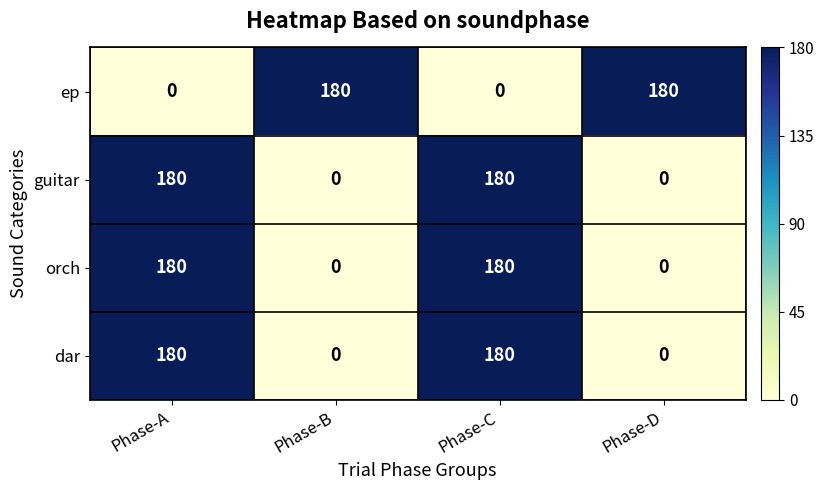

Reading right to left, what are all the values shown in this chart?

ep: Phase-D=180	Phase-C=0	Phase-B=180	Phase-A=0
guitar: Phase-D=0	Phase-C=180	Phase-B=0	Phase-A=180
orch: Phase-D=0	Phase-C=180	Phase-B=0	Phase-A=180
dar: Phase-D=0	Phase-C=180	Phase-B=0	Phase-A=180